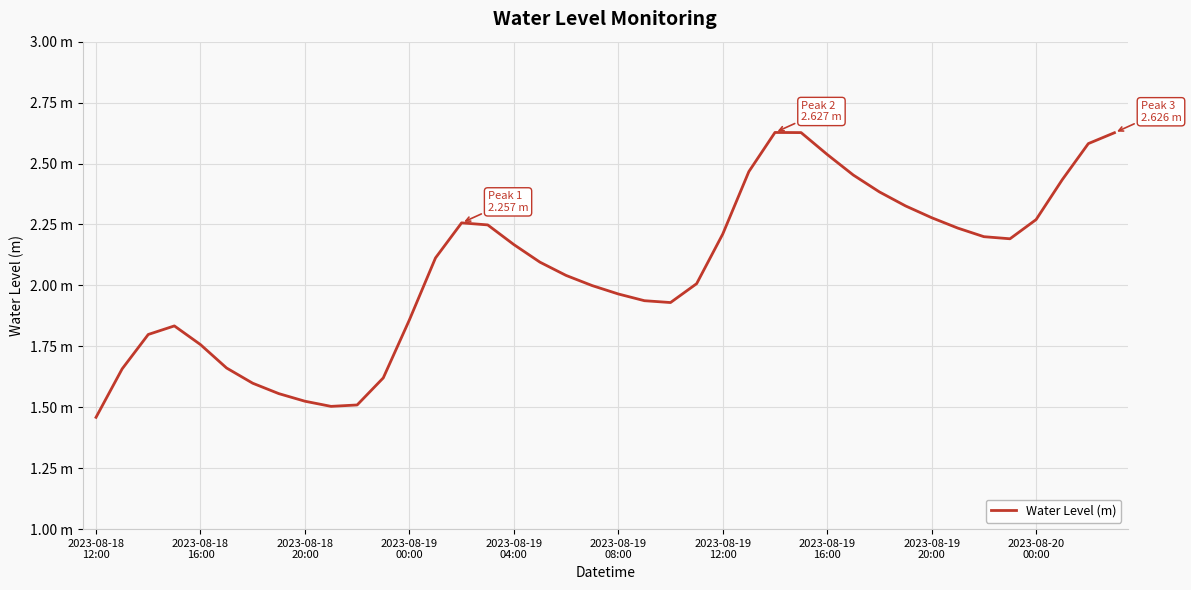

Does the chart have visible grid lines?

Yes